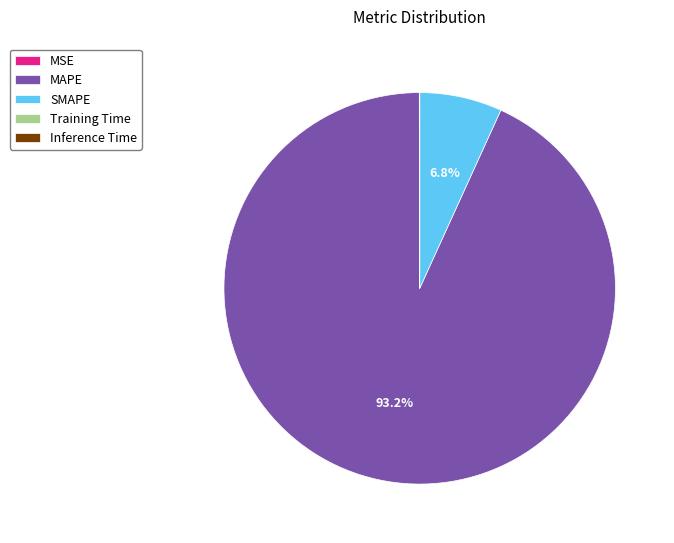

To the nearest percent, what is the average slice percentage?

20%